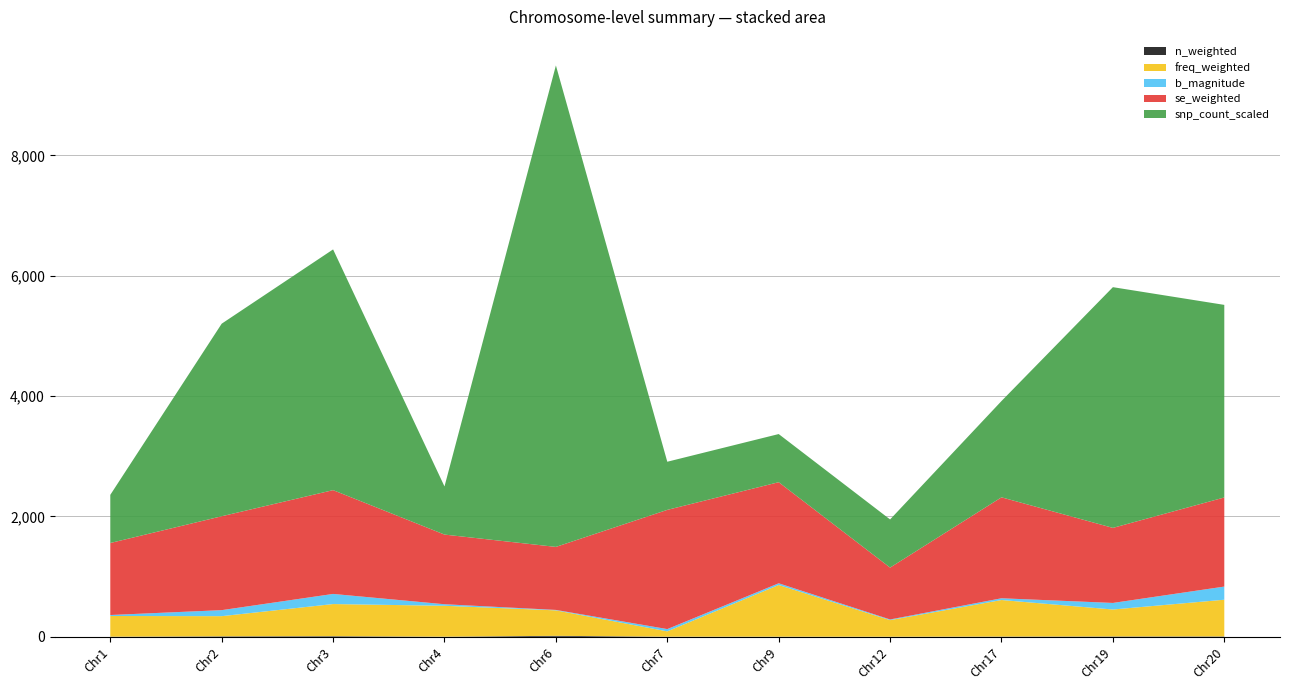

At which category is the sum across all series the highest?

Chr6